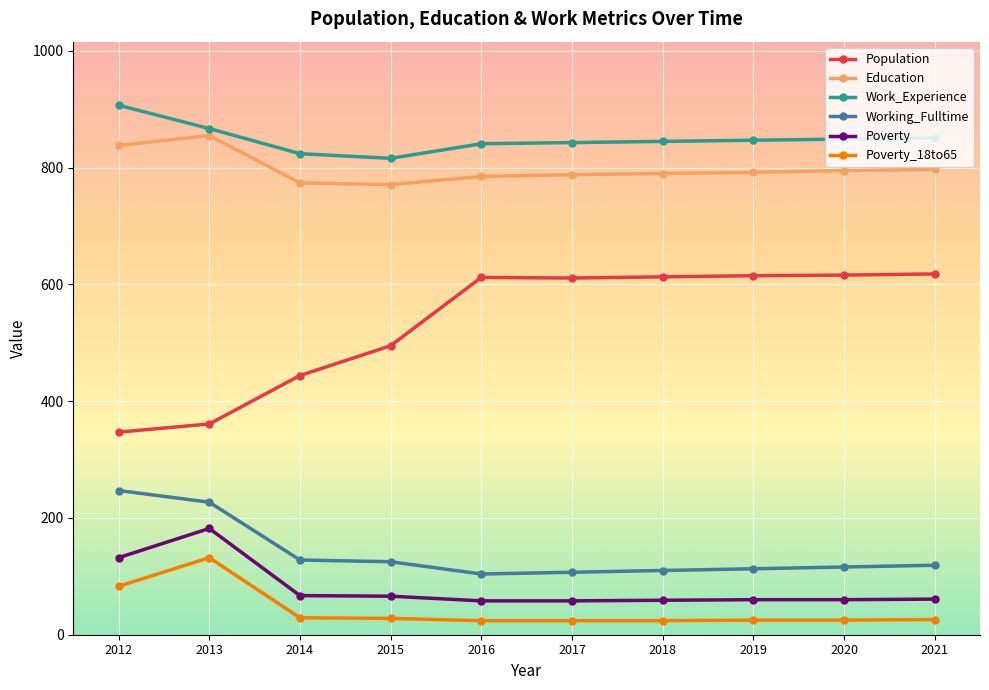

The value of Population at 2017 is 611. True or false?

True